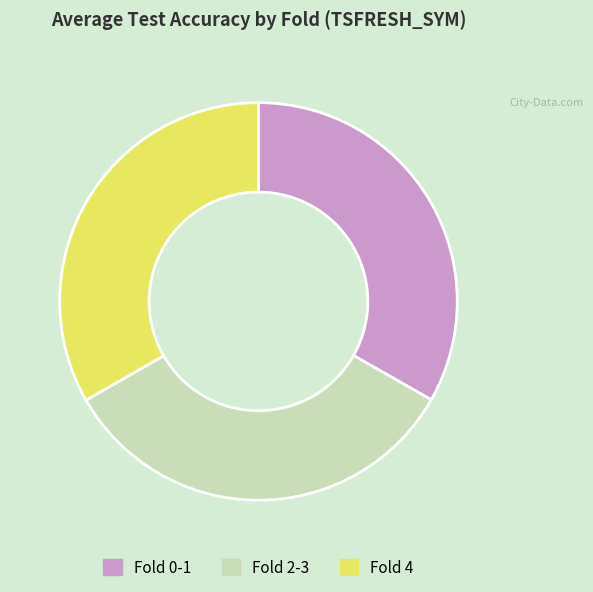

Is there a majority slice in this chart?

No